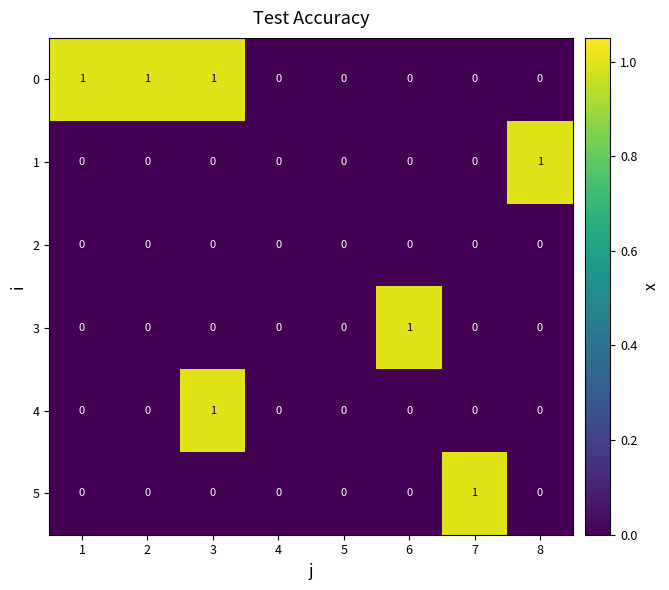

What is the maximum value shown in the chart?

1